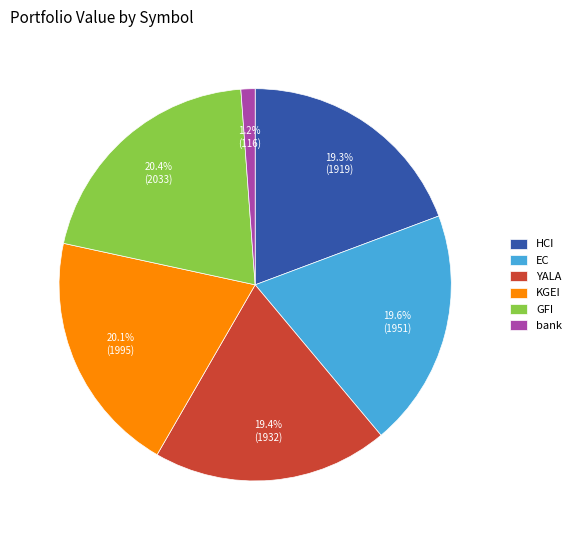

What percentage is the EC slice, to the nearest percent?

20%